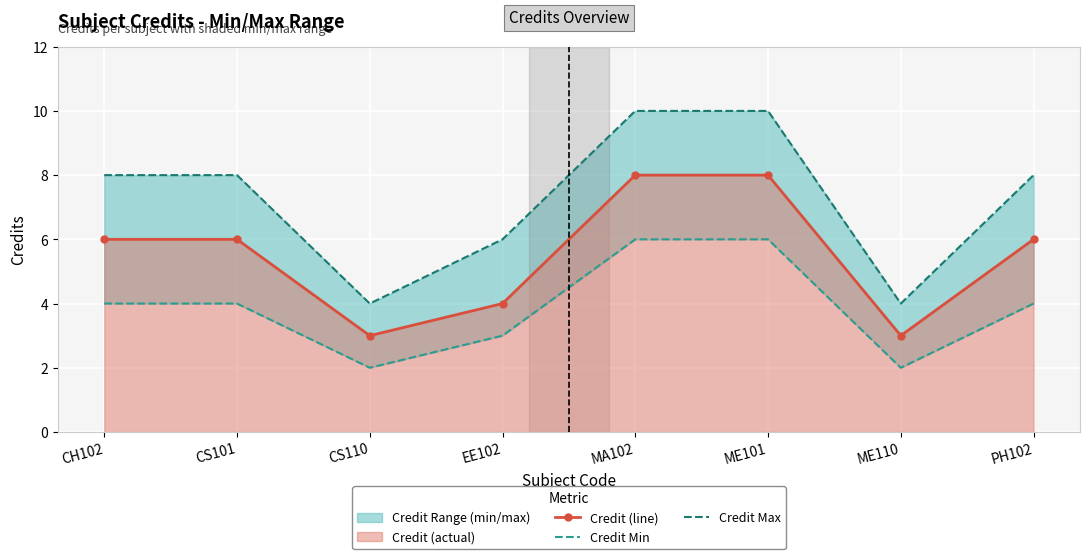

What is the difference between the highest and lowest values at CS101?

4